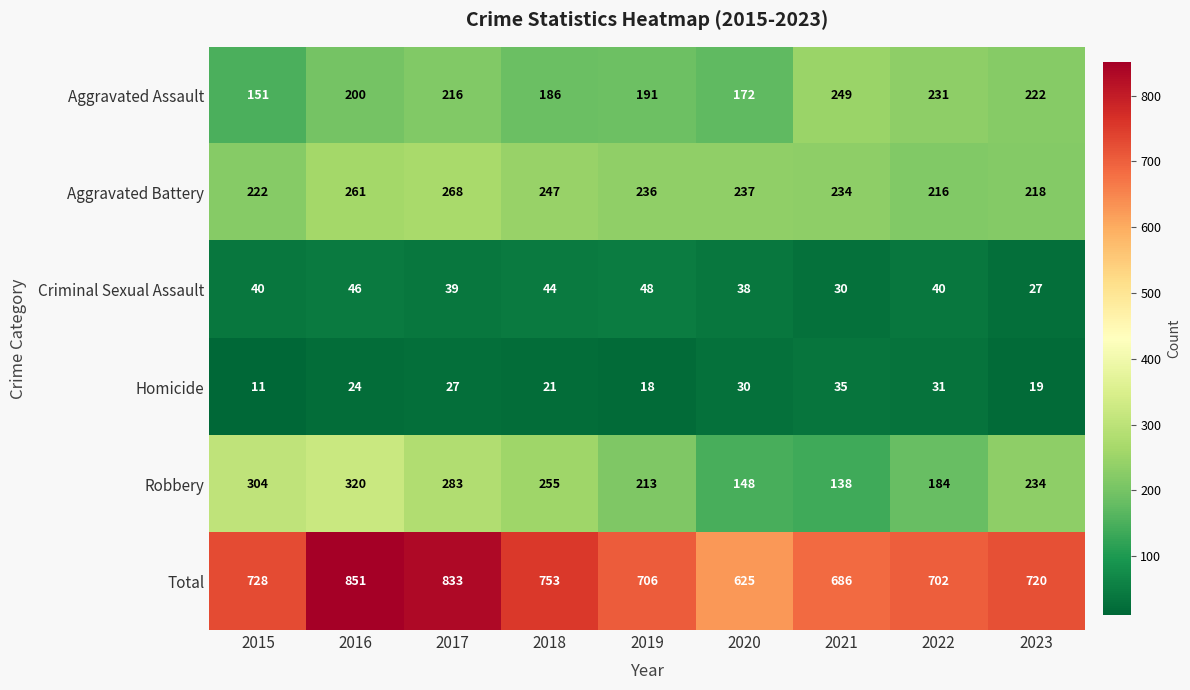

What is the average value of the Total series?

734